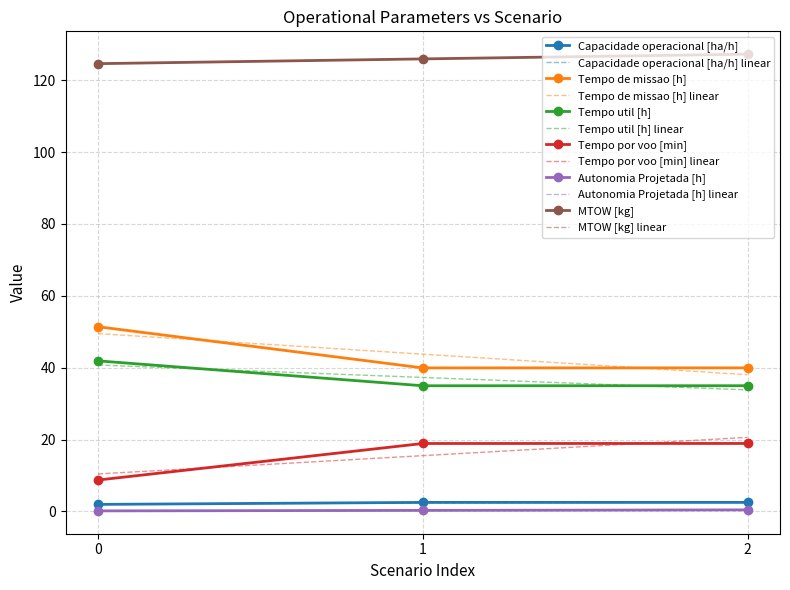

Between 0 and 1, which series saw the biggest shift?

Tempo de missao [h]